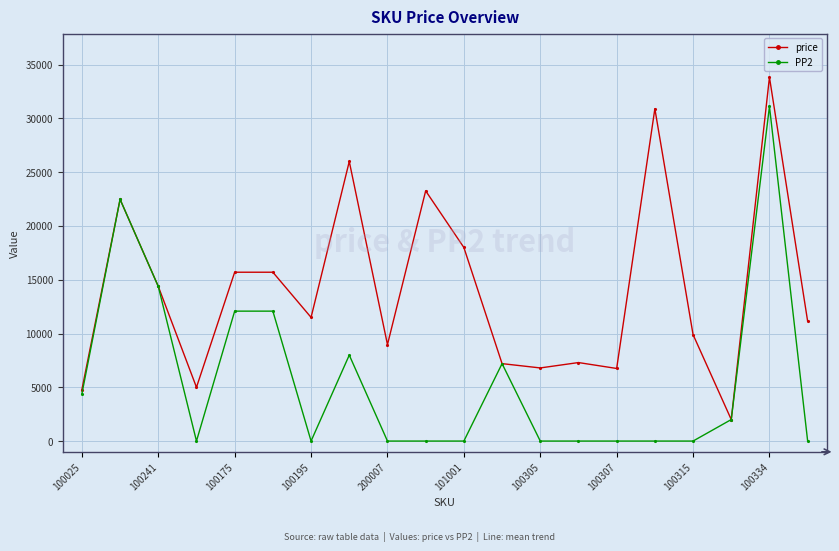

True or false: PP2 has more than 1 interior local peaks.

True